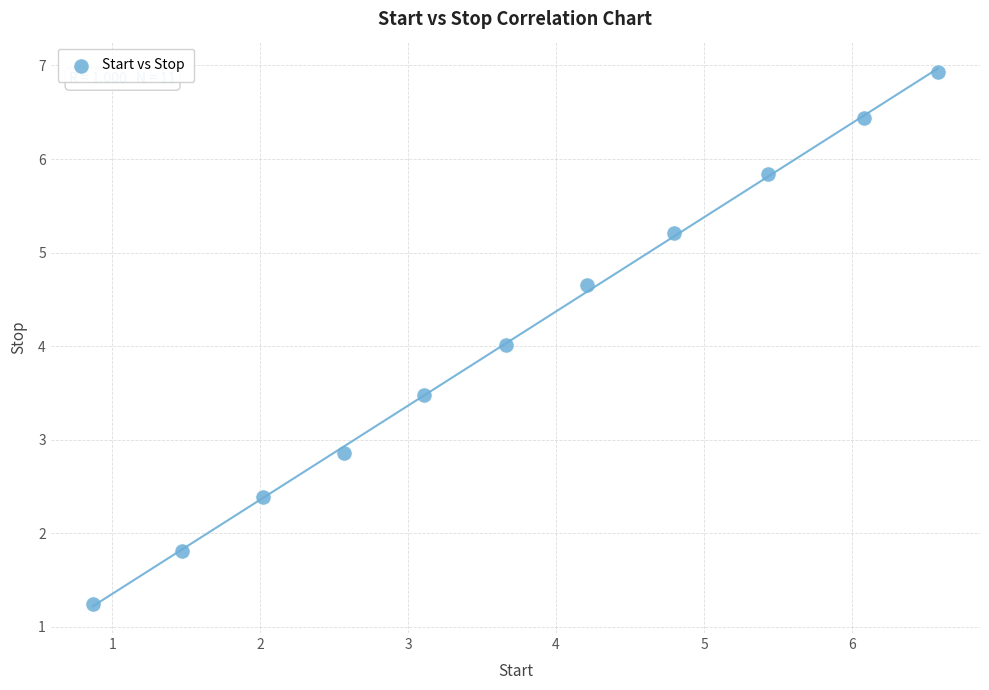

What is the range of X values (max minus min)?

5.7